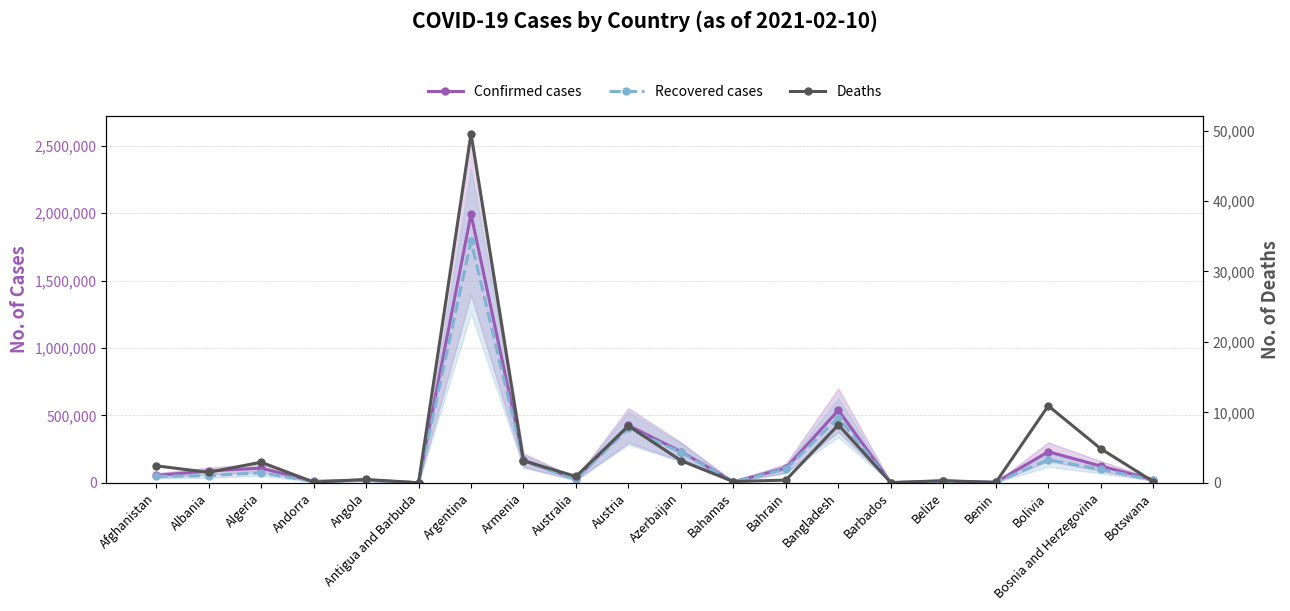

What are all the series names shown in the legend?

Confirmed cases, Recovered cases, Deaths